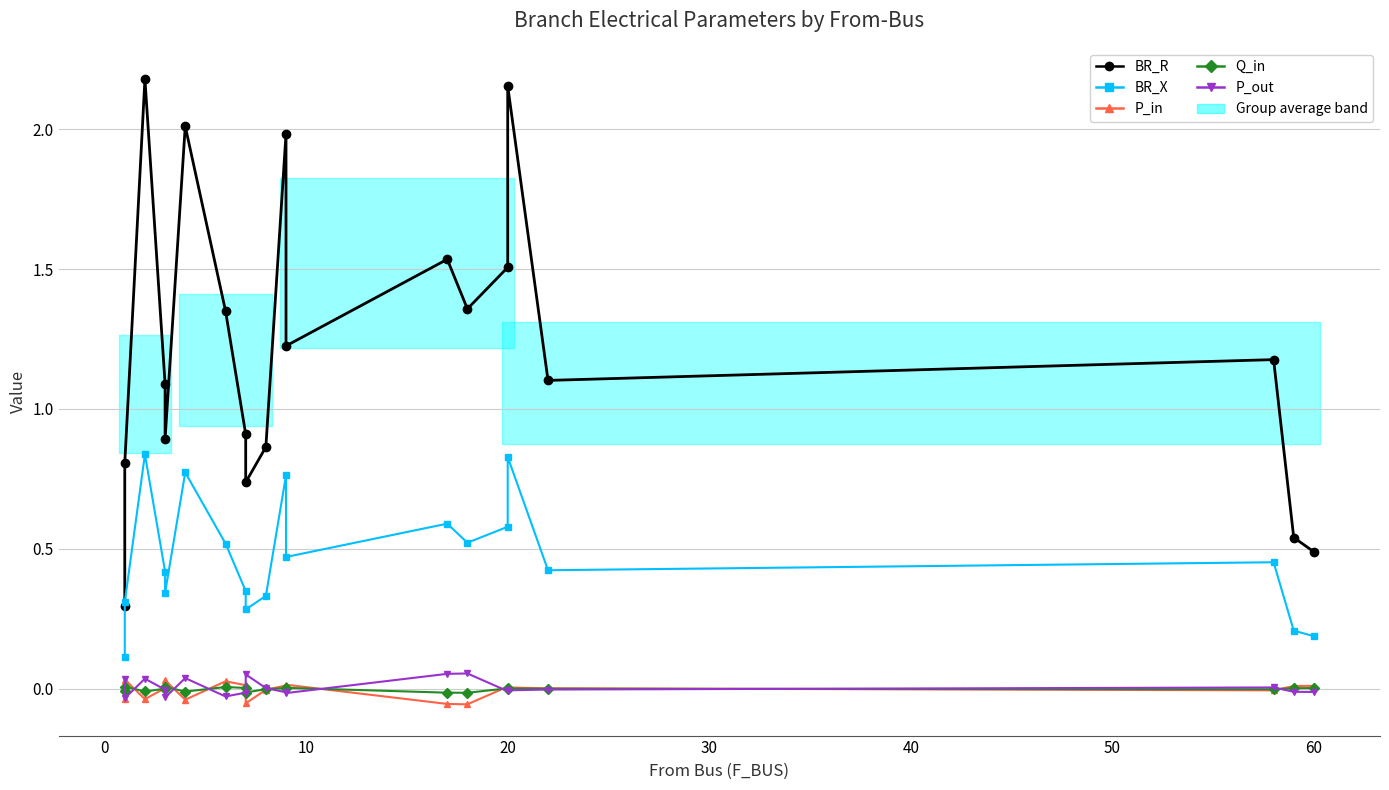

What is the average value of the BR_X series?

0.5